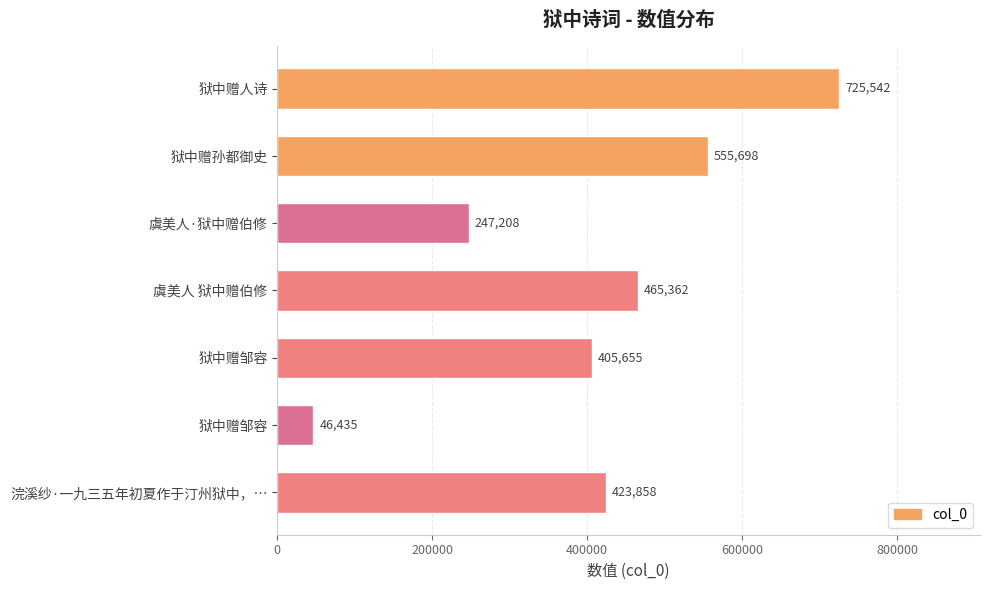

How many data points are less than 423858?

3